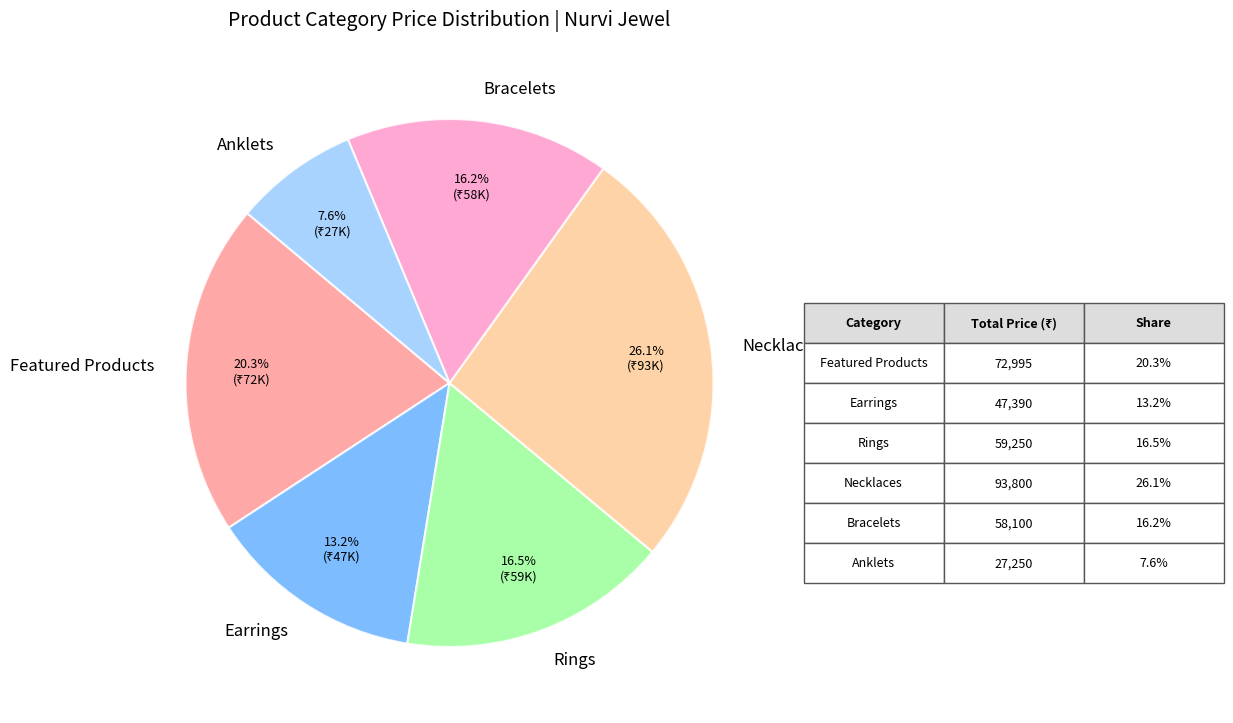

Between Bracelets and Earrings, which is larger?

Bracelets